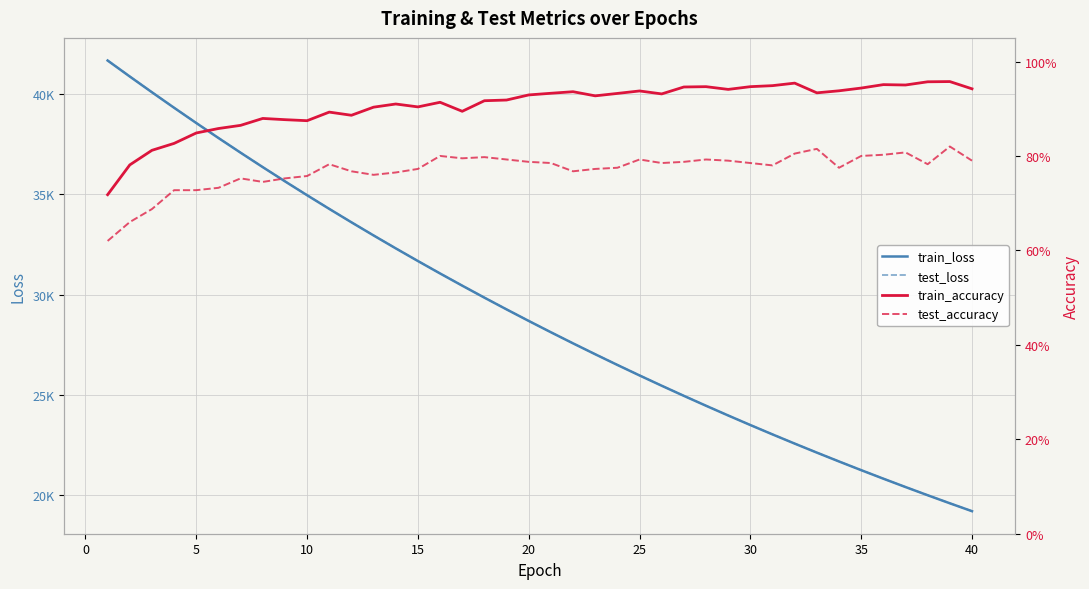

What is the average value of the test_loss series?

29122.6